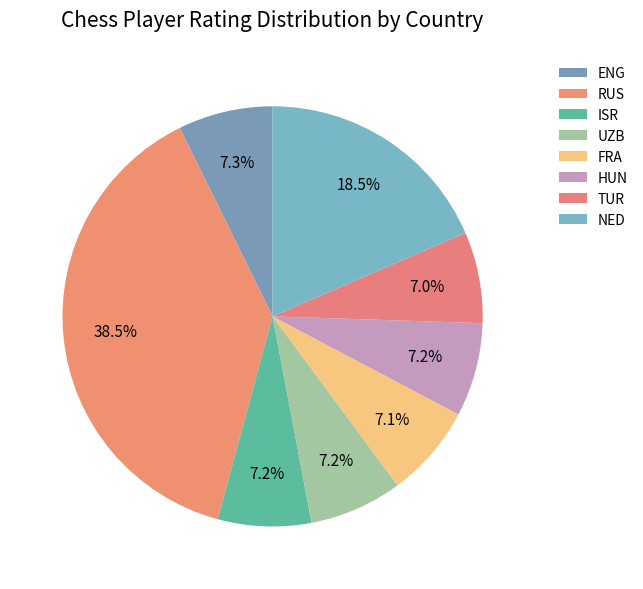

Which category has the biggest portion of the pie?

RUS